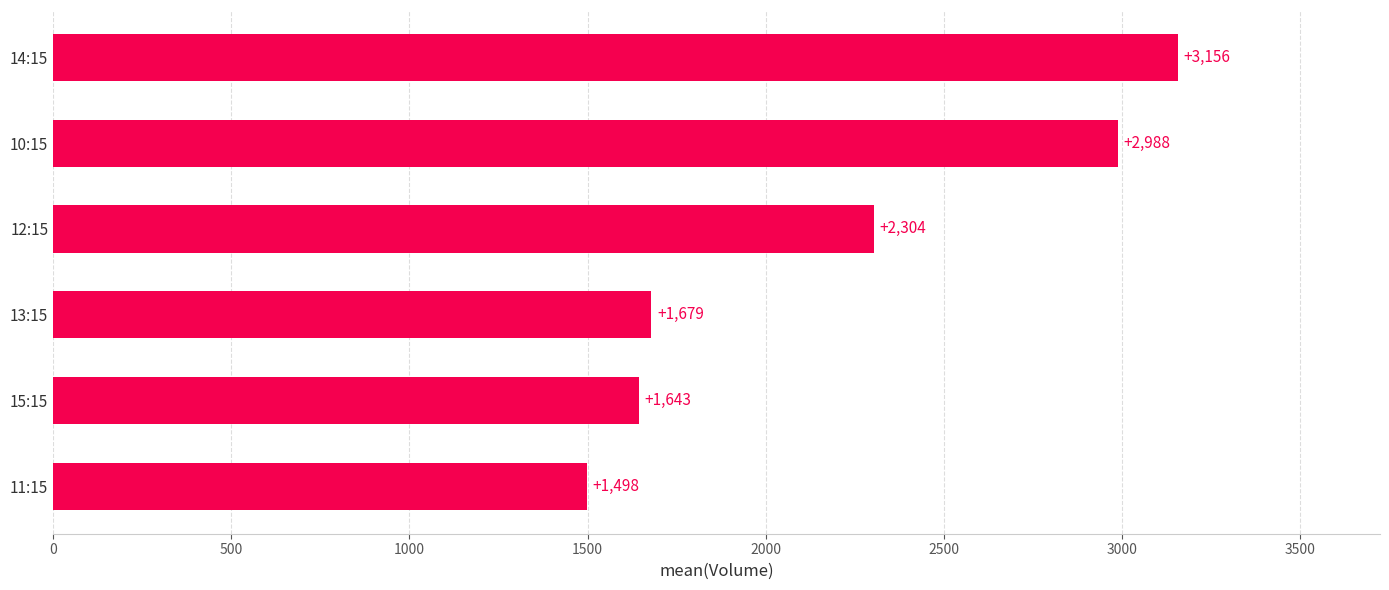

What is the sum of all values?

13268